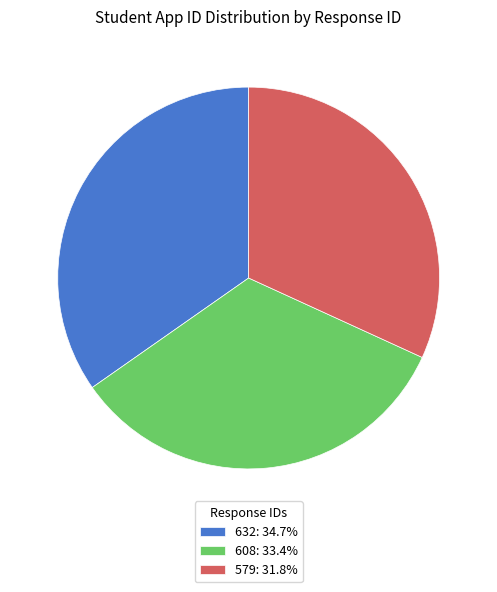

How many segments does this pie chart have?

3